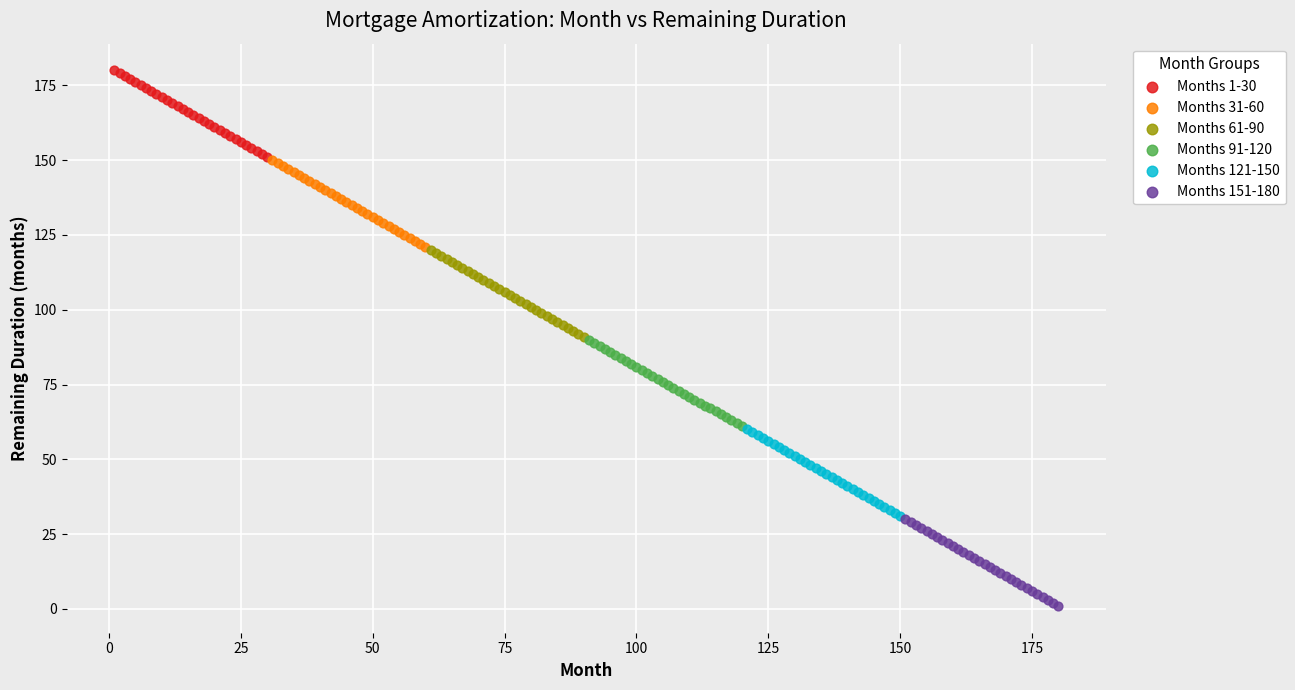

Which series contains the highest Y value?

Months 1-30